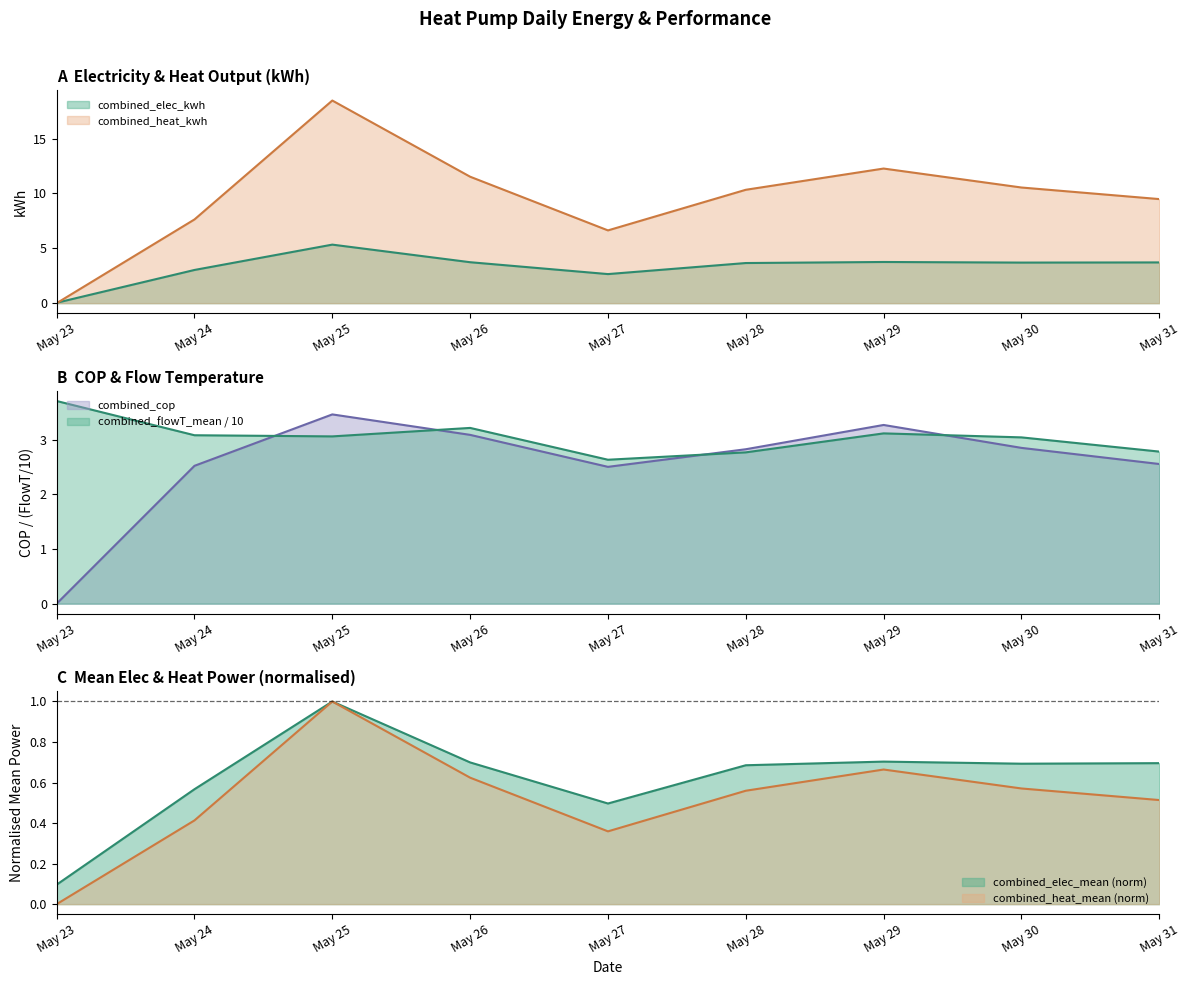

Between 2024-05-23 and 2024-05-26, which series saw the biggest shift?

combined_heat_kwh